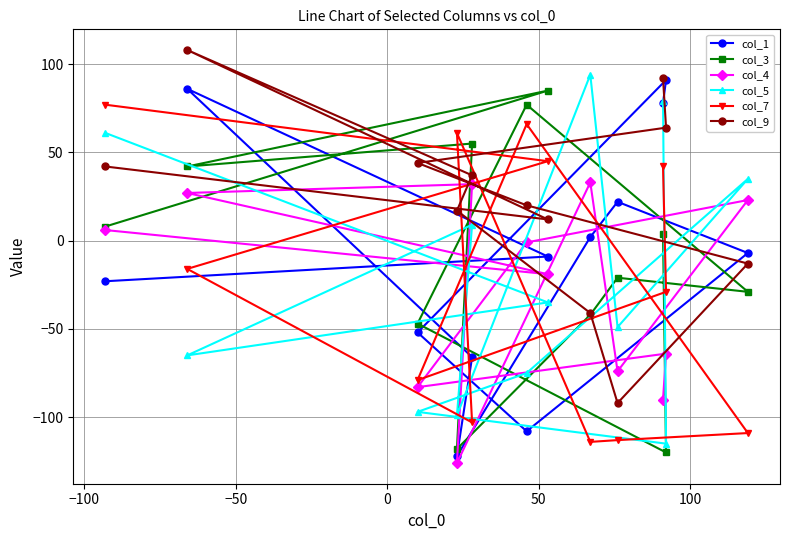

What is the value of the col_1 point at the 7th from the left?

-9